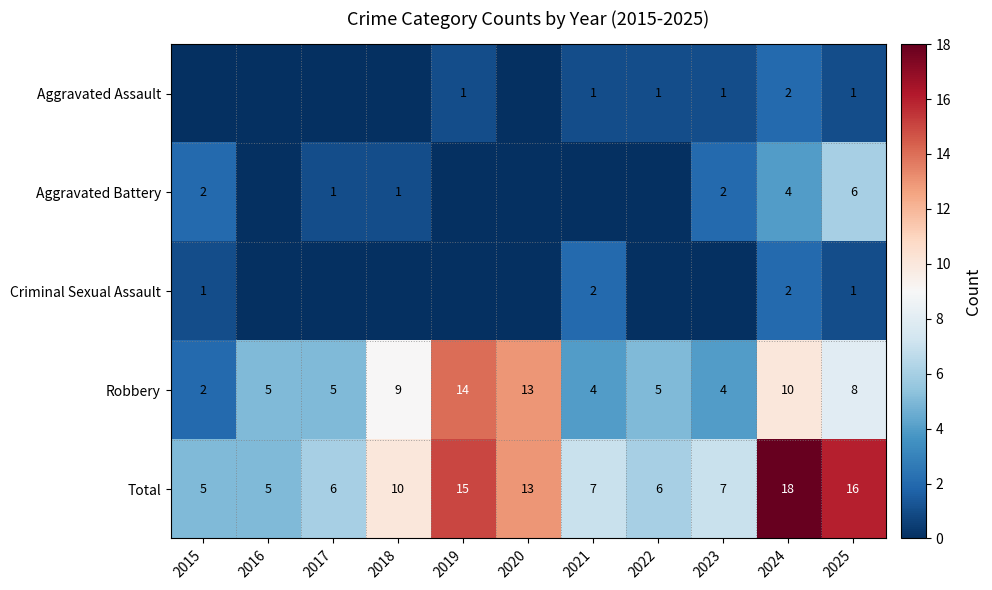

Is the value of Robbery at 2015 greater than the value of Aggravated Battery at 2024?

No